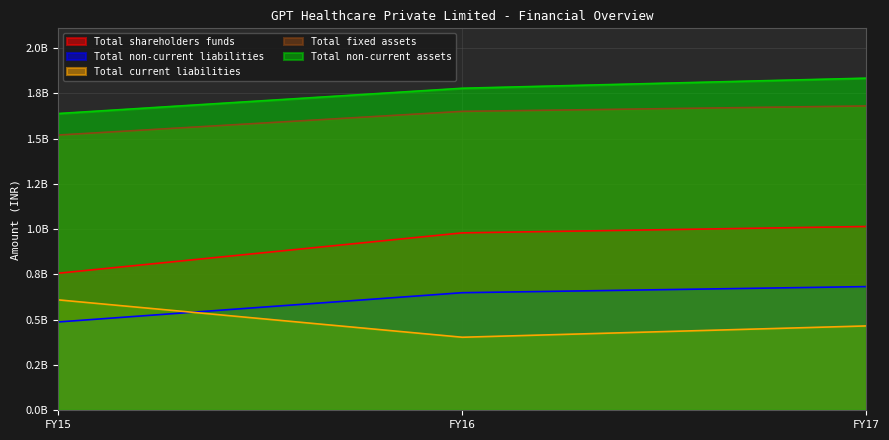

Which has a higher value, FY16 or FY17?

FY17